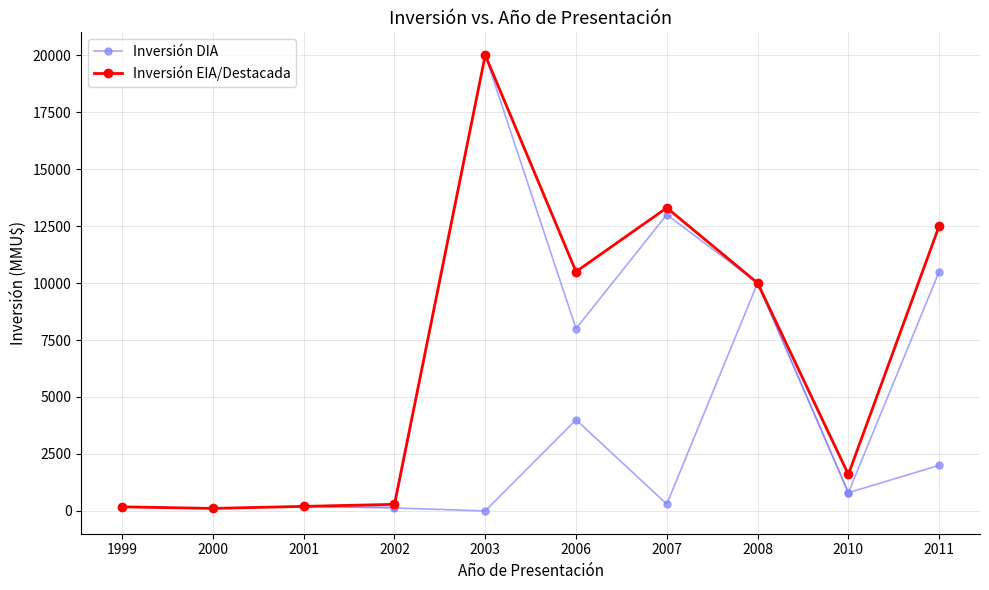

Which series has the largest total across all categories?

Inversión EIA/Destacada